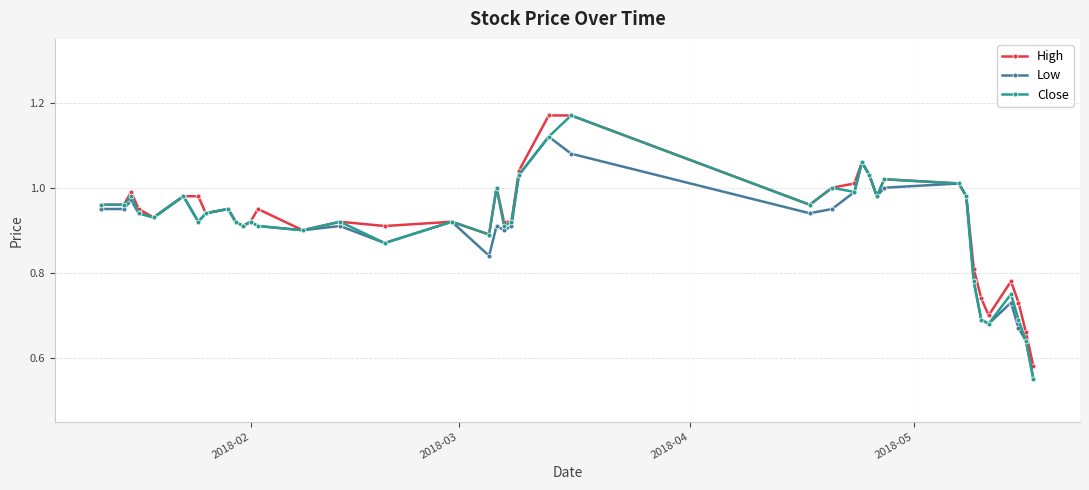

What are all the series names shown in the legend?

High, Low, Close